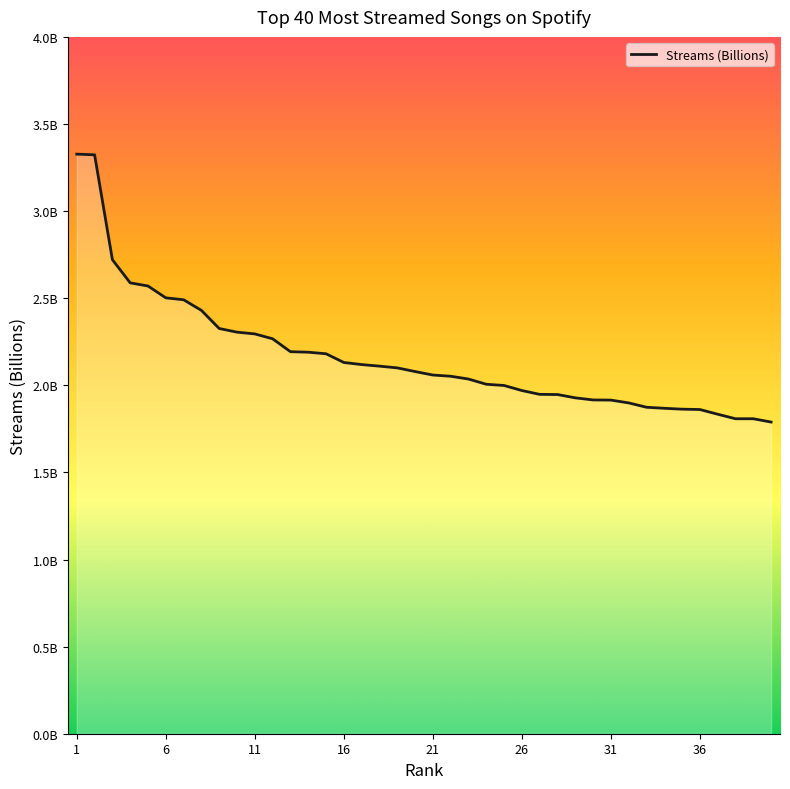

What is the sum of the values at 40 and 38?

3.6